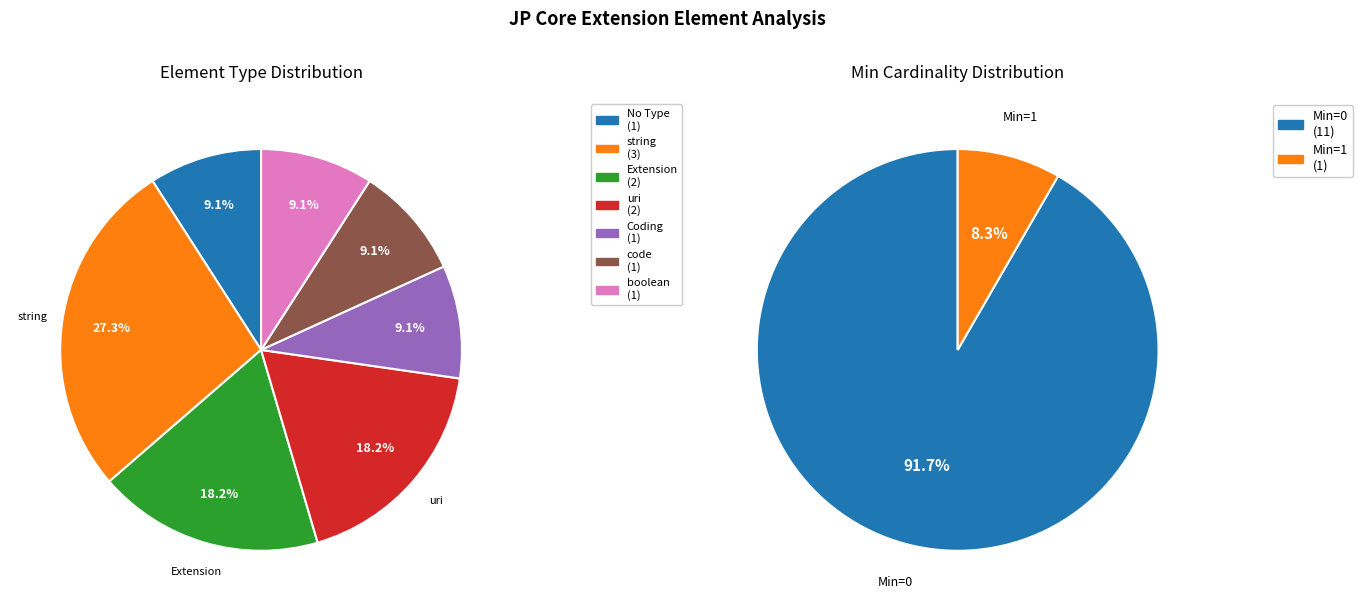

Does 8 represent more than half of the total?

No